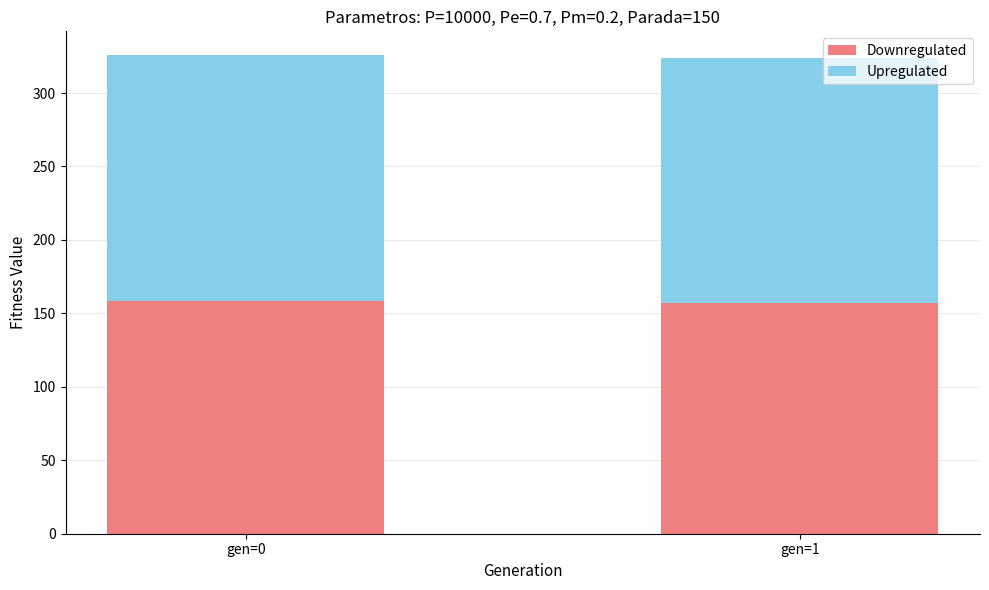

What is the highest value of the Downregulated series?

158.4